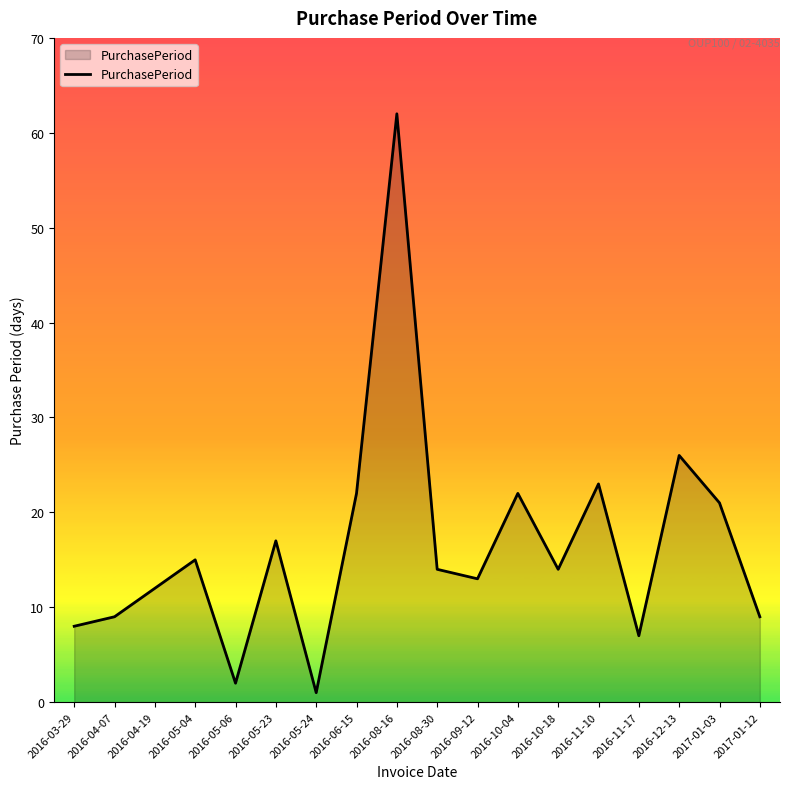

What is the sum of all values?

297